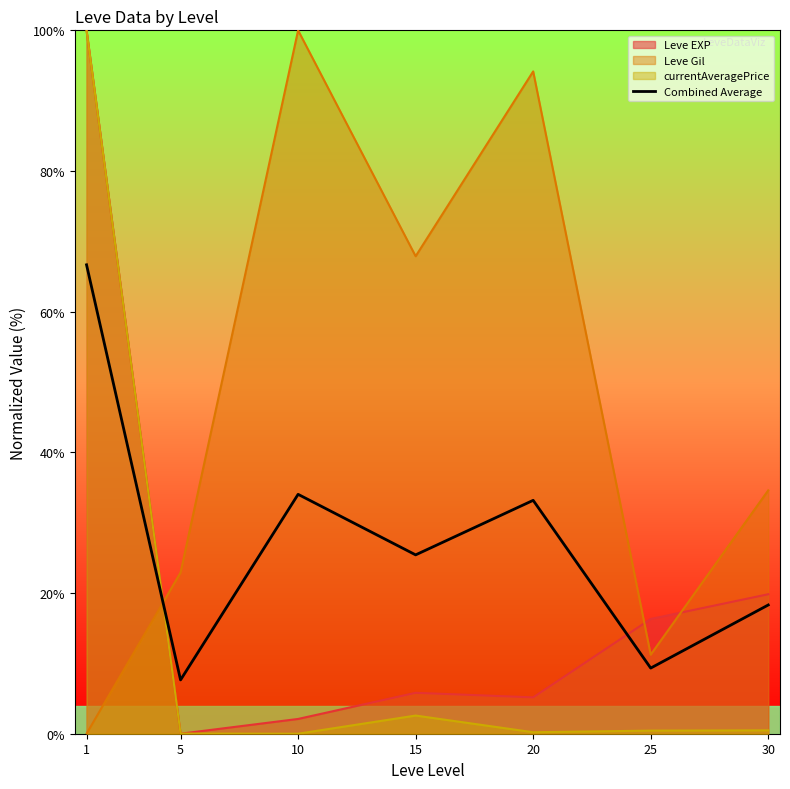

Rank the categories by value from lowest to highest.

5, 25, 30, 15, 20, 10, 1